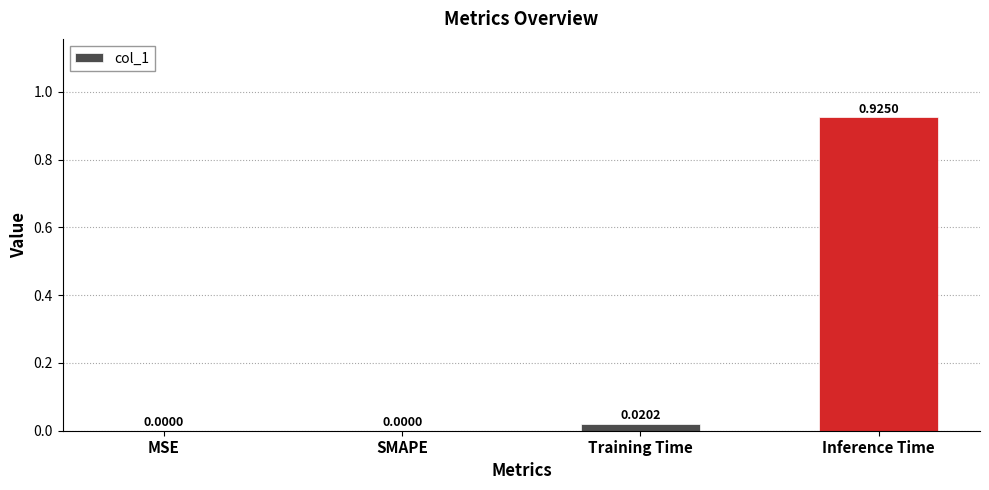

At which category does the chart reach its peak across all series?

Inference Time